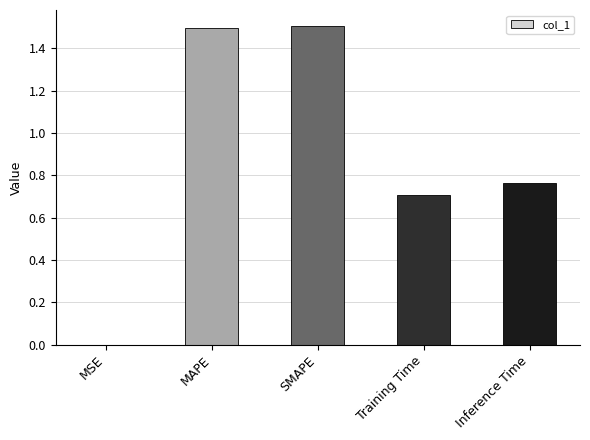

What is the maximum value shown in the chart?

1.5